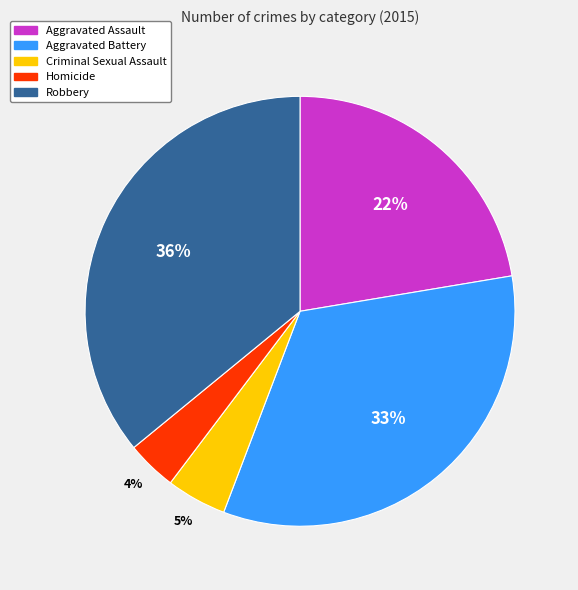

Between Robbery and Aggravated Battery, which is larger?

Robbery